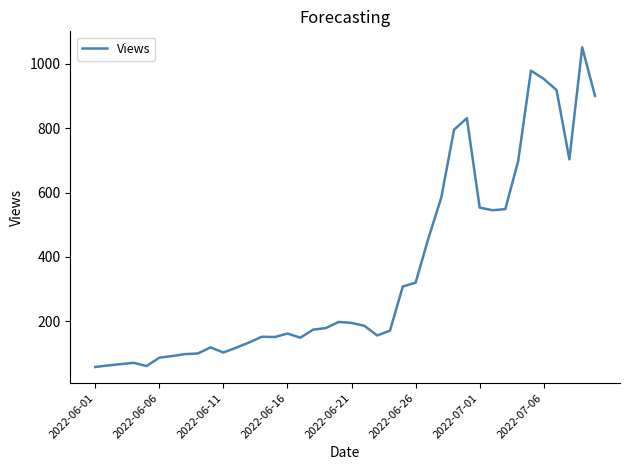

How many categories are shown in the chart?

40